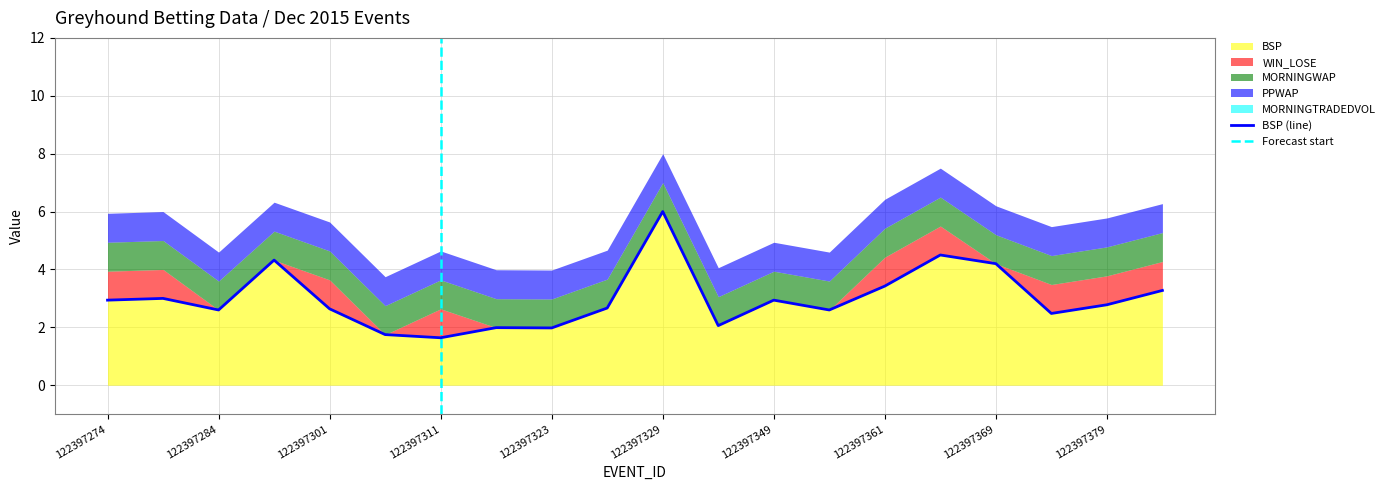

What is the spread (max minus min) of values at 122397284?

2.6